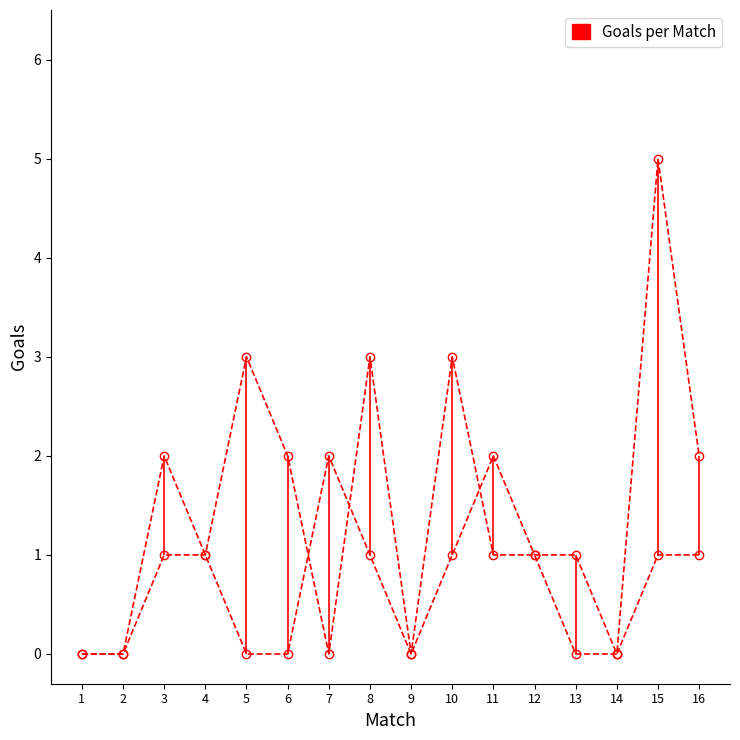

How many gols.visitante values are between 0 and 1?

13